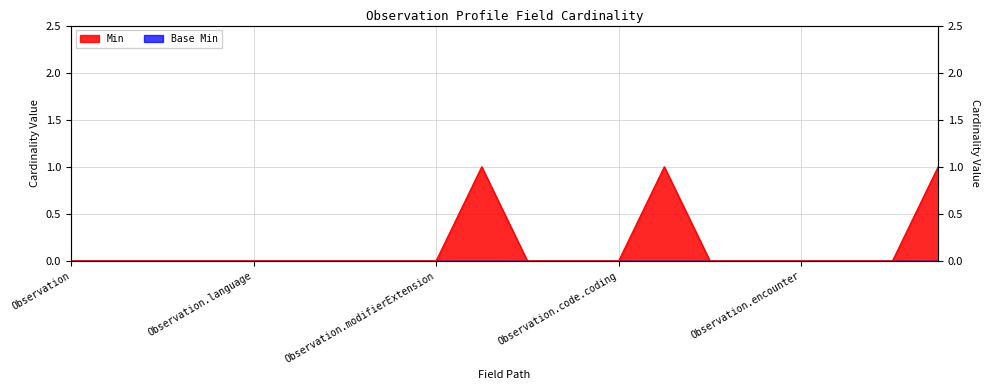

Reading left to right, extract all data points from this chart.

Observation=0	Observation.id=0	Observation.meta=0	Observation.implicitRules=0	Observation.language=0	Observation.text=0	Observation.contained=0	Observation.extension=0	Observation.modifierExtension=0	Observation.status=1	Observation.category=0	Observation.code=0	Observation.code.coding=0	Observation.code.coding.system=1	Observation.code.coding.code=0	Observation.subject=0	Observation.encounter=0	Observation.effective[x]=0	Observation.value[x]=0	Observation.dataAbsentReason=1